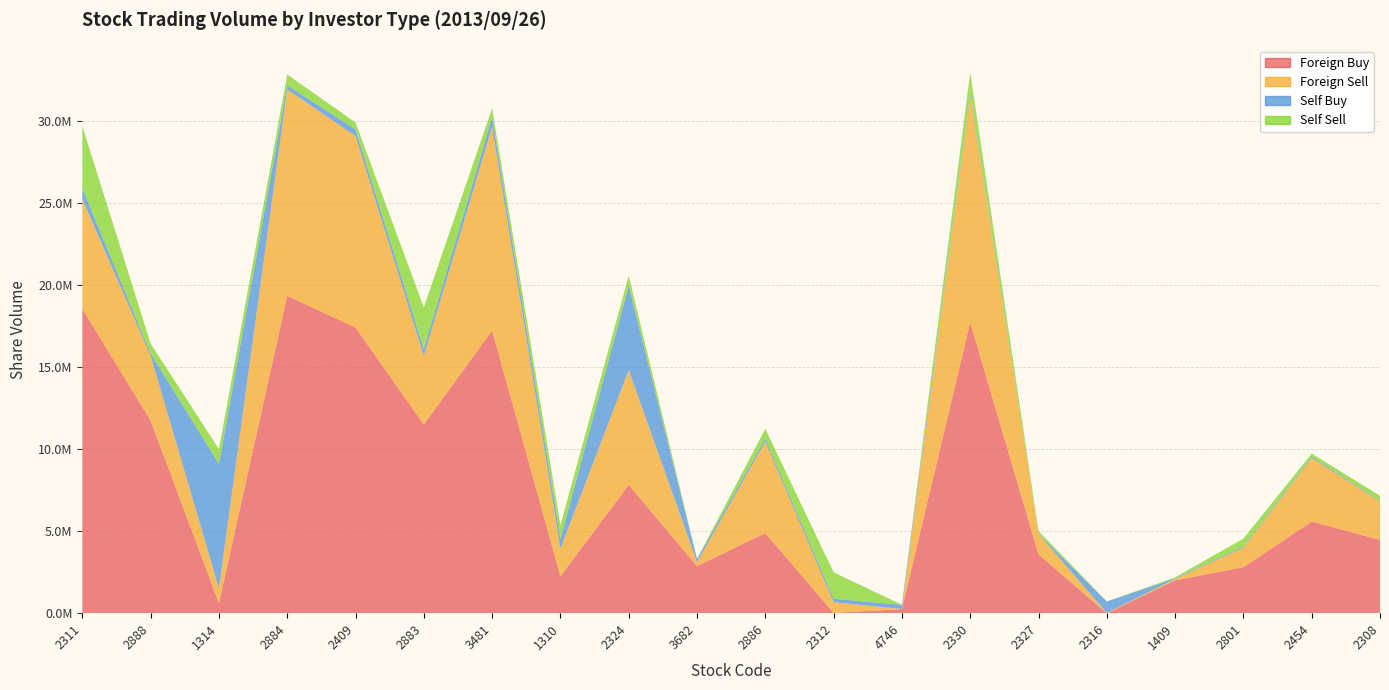

Reading right to left, what are all the values shown in this chart?

Foreign Buy: 2308=4462000	2454=5581695	2801=2802000	1409=2000000	2316=0	2327=3584000	2330=17718876	4746=250000	2312=18000	2886=4882500	3682=2870000	2324=7813000	1310=2256000	3481=17222000	2883=11491000	2409=17396000	2884=19335000	1314=617000	2888=11730000	2311=18539000
Foreign Sell: 2308=2337650	2454=3874691	2801=1191071	1409=85443	2316=23000	2327=1245100	2330=13790468	4746=8000	2312=643000	2886=5567975	3682=233108	2324=6988000	1310=1683000	3481=12395691	2883=4163600	2409=11659000	2884=12555815	1314=893450	2888=3940000	2311=6674755
Self Buy: 2308=41000	2454=78000	2801=63000	1409=42000	2316=691000	2327=12000	2330=168000	4746=256000	2312=218000	2886=176000	3682=200000	2324=5144000	1310=590000	3481=596000	2883=427000	2409=405000	2884=266000	1314=7585000	2888=151000	2311=659000
Self Sell: 2308=312000	2454=187000	2801=486836	1409=55000	2316=0	2327=167000	2330=1254000	4746=0	2312=1606000	2886=604000	3682=0	2324=610000	1310=829000	3481=535000	2883=2542000	2409=423000	2884=652000	1314=895000	2888=599000	2311=3788000